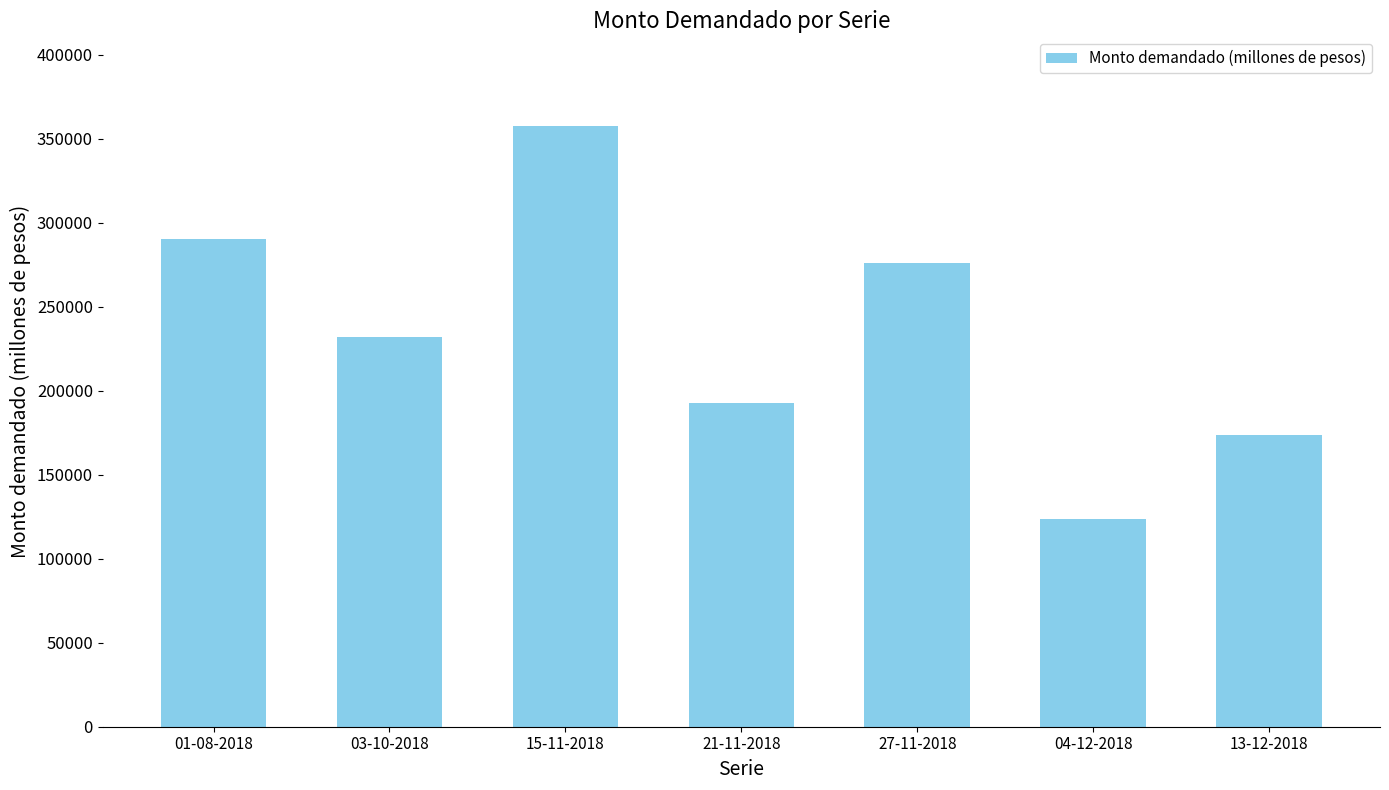

What is the label of the 2nd bar from the right?

04-12-2018